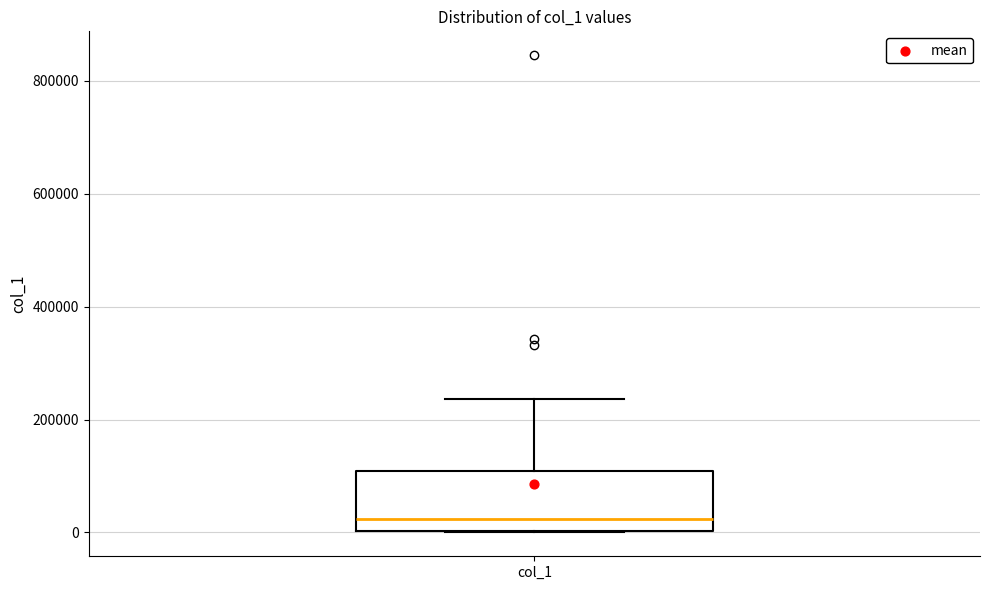

Transcribe this box plot: give where the median line is, the range the box spans, and where the two whiskers end, as read against the y-axis. The values are not printed on the chart, so give them approximately, as read against the axis.

median 20000, box 0 to 100000, whiskers 0 to 240000